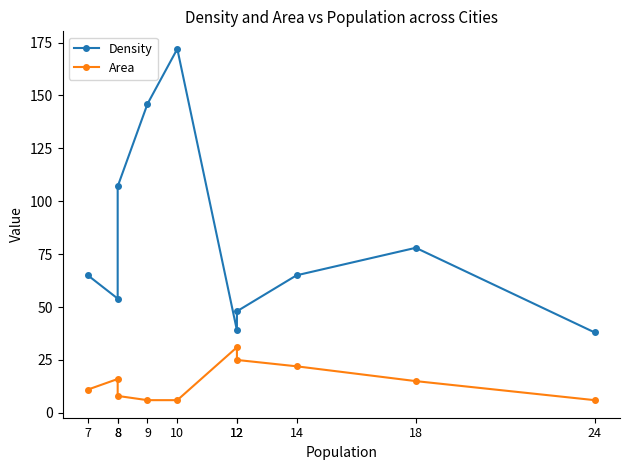

What is the value of the Area point at the 4th from the left?

6